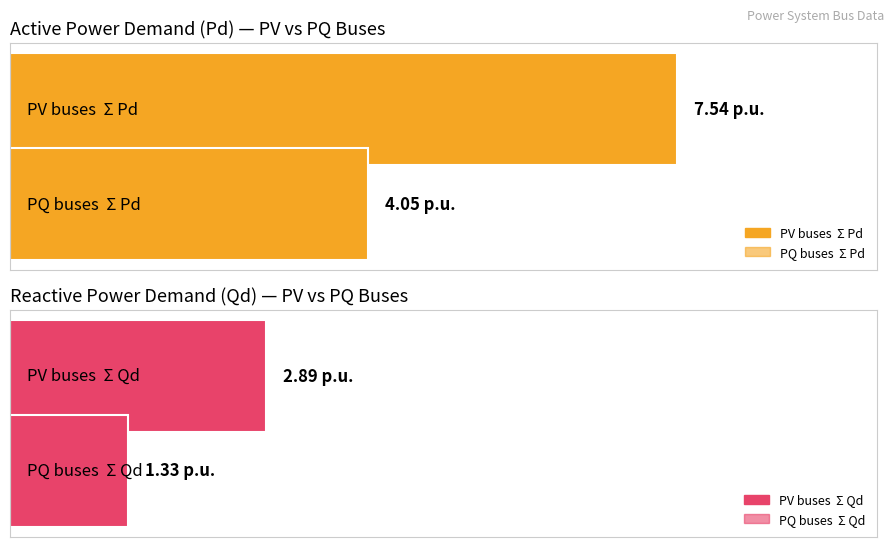

At which label is Pd closest to 12?

PV